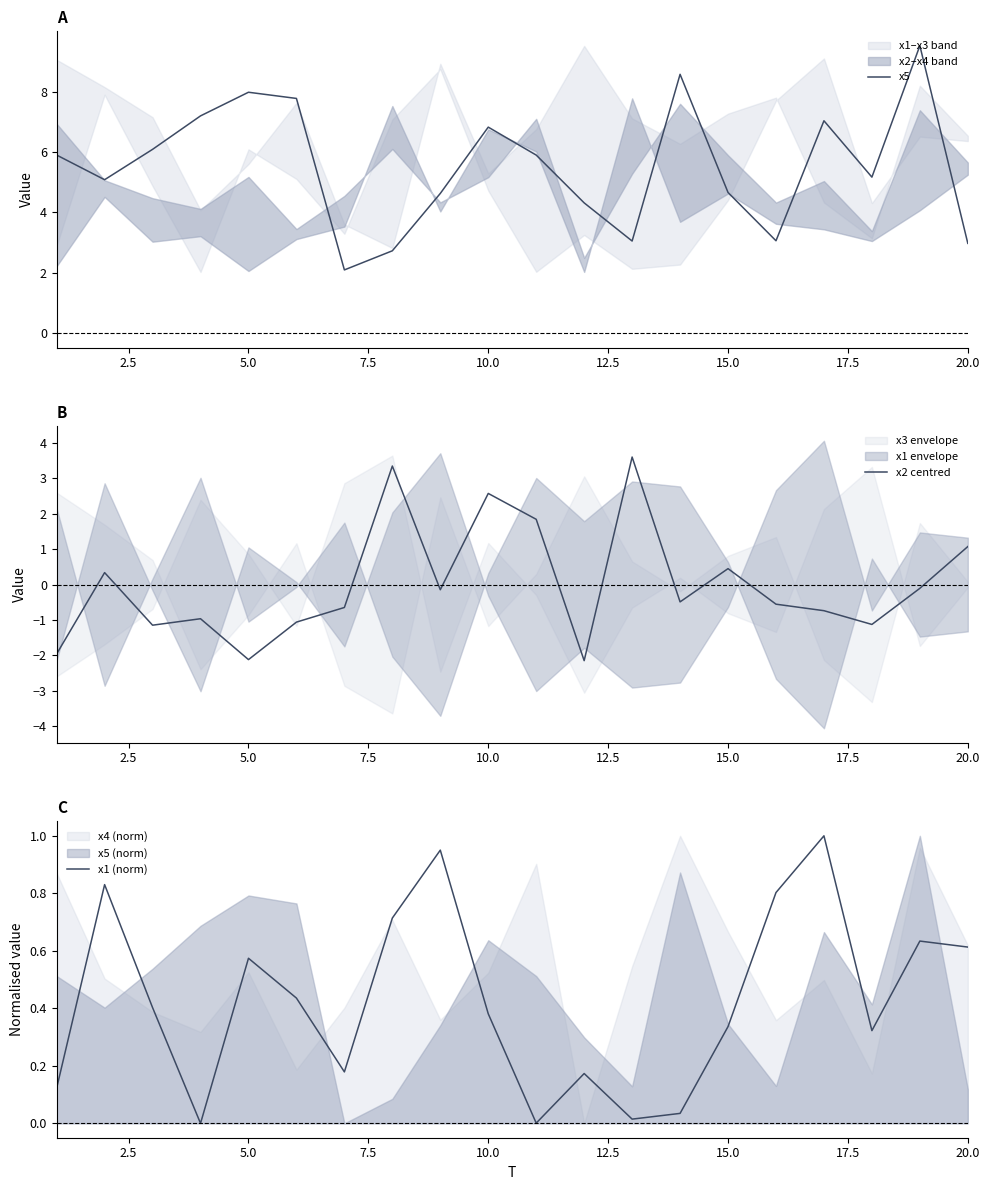

Reading right to left, extract all data points from this chart.

x5: 3.0	9.5	5.2	7.0	3.1	4.7	8.6	3.1	4.3	5.9	6.8	4.6	2.7	2.1	7.8	8.0	7.2	6.1	5.1	5.9
x2 centred: 1.1	-0.1	-1.1	-0.7	-0.6	0.4	-0.5	3.6	-2.1	1.8	2.6	-0.1	3.3	-0.6	-1.1	-2.1	-1.0	-1.1	0.3	-2.0
x1 (norm): 0.6	0.6	0.3	1.0	0.8	0.3	0.0	0.0	0.2	0.0	0.4	1.0	0.7	0.2	0.4	0.6	0.0	0.4	0.8	0.1